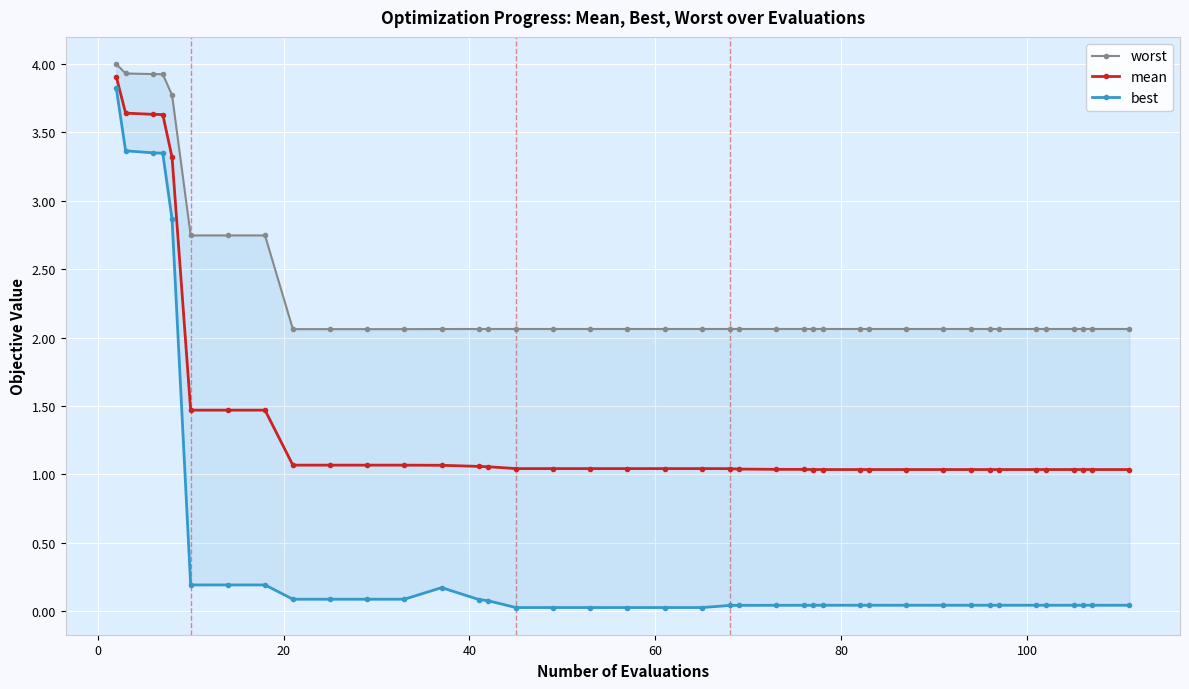

What is the maximum value for mean?

3.9